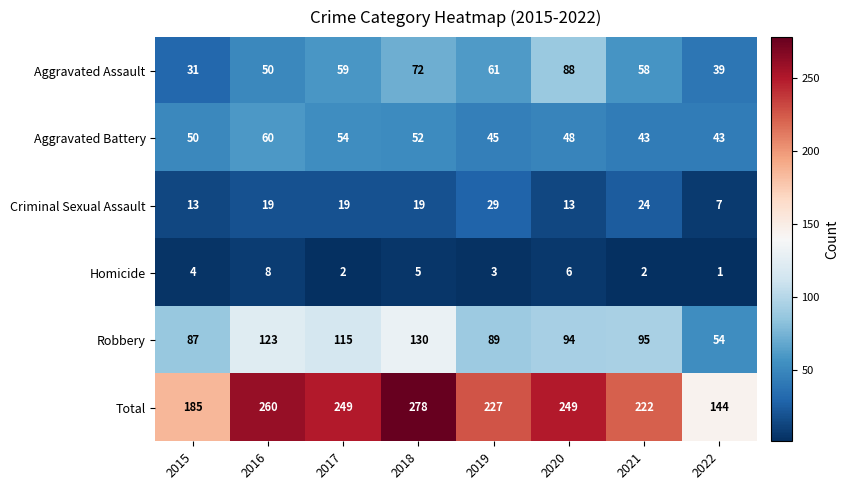

At how many categories does at least one series exceed 131?

8